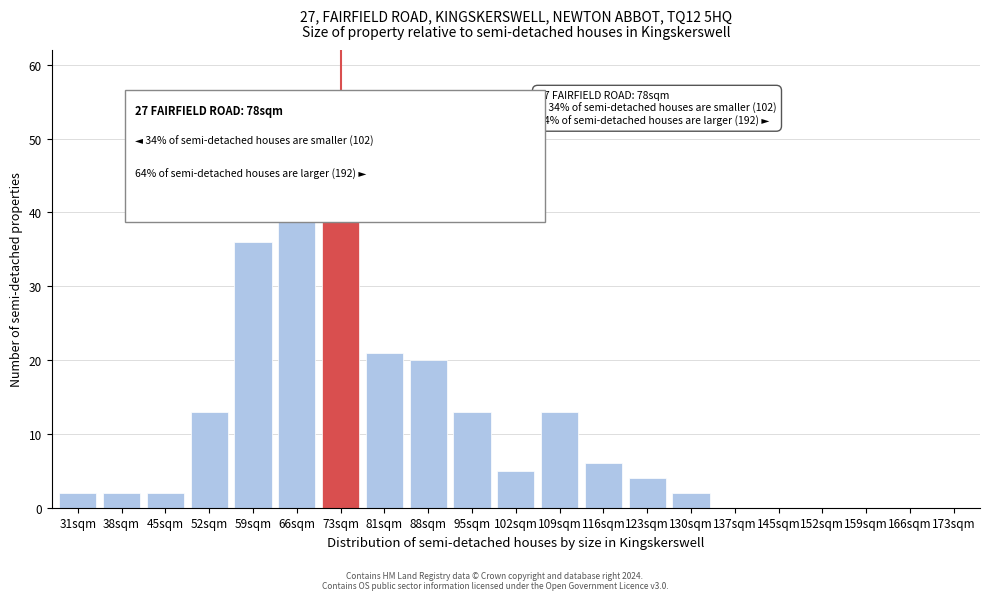

What is the greatest value displayed?

48